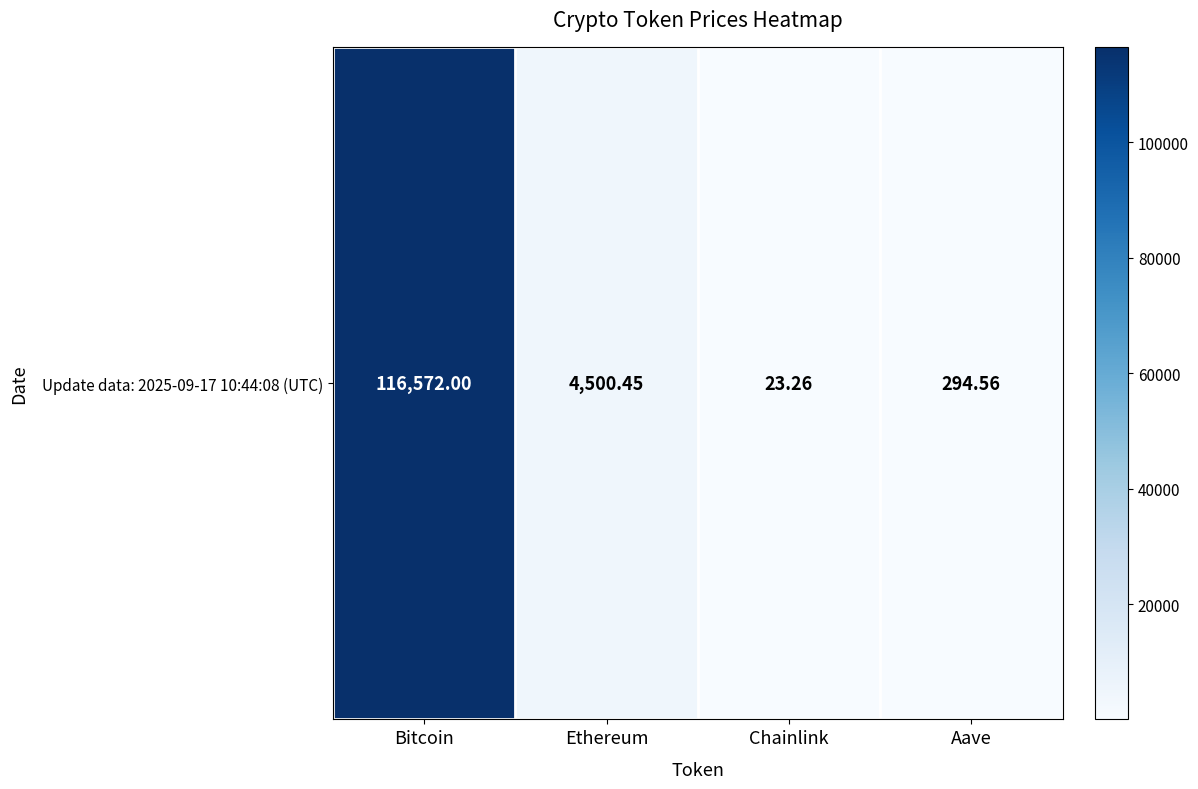

Reading right to left, extract all data points from this chart.

294.6	23.3	4500.4	116572.0